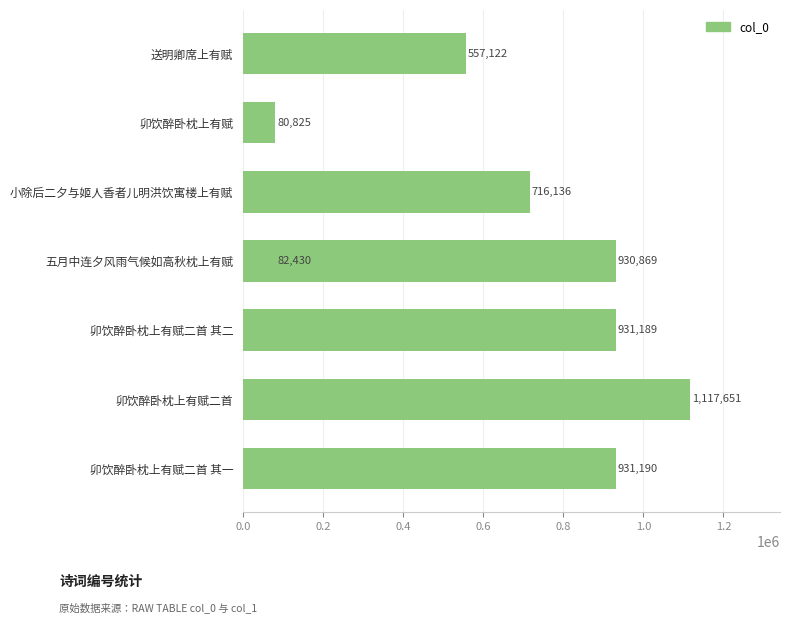

What is the sum of all values?

5347412